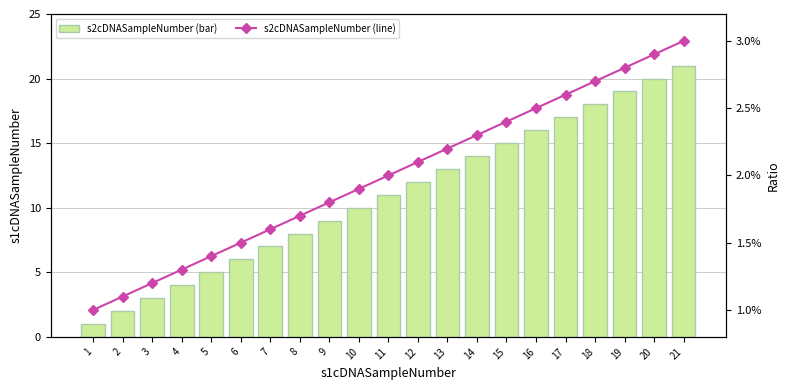

What are all the series names shown in the legend?

s2cDNASampleNumber (bar), s2cDNASampleNumber (line)